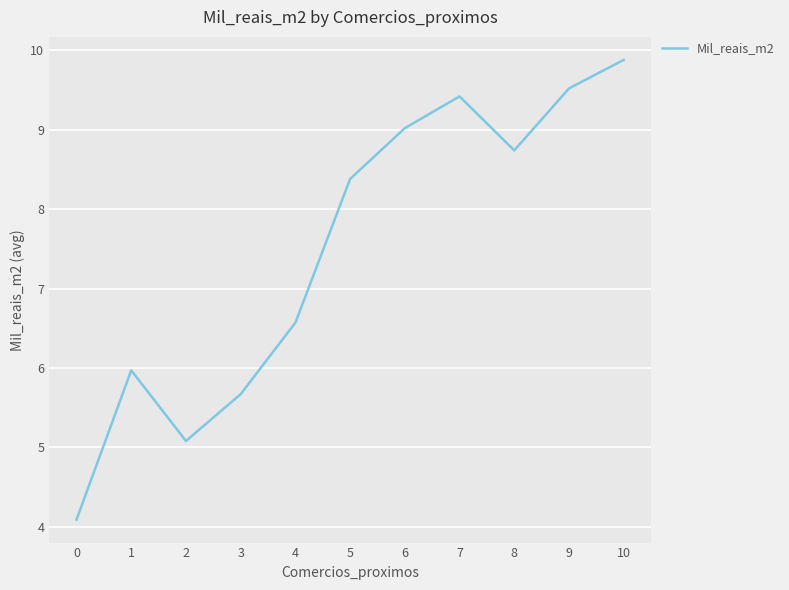

Count the number of categories in the chart.

11